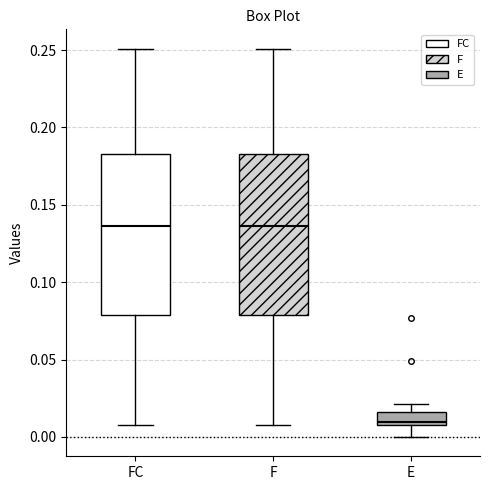

Reading left to right, transcribe this box plot: for each box, give where its median line is, the range the box spans, and where its two whiskers end, as read against the y-axis. The values are not printed on the chart, so give them approximately, as read against the axis.

FC: median 0.135, box 0.080 to 0.185, whiskers 0.010 to 0.250
F: median 0.135, box 0.080 to 0.185, whiskers 0.010 to 0.250
E: median 0.010, box 0.005 to 0.015, whiskers 0.000 to 0.020